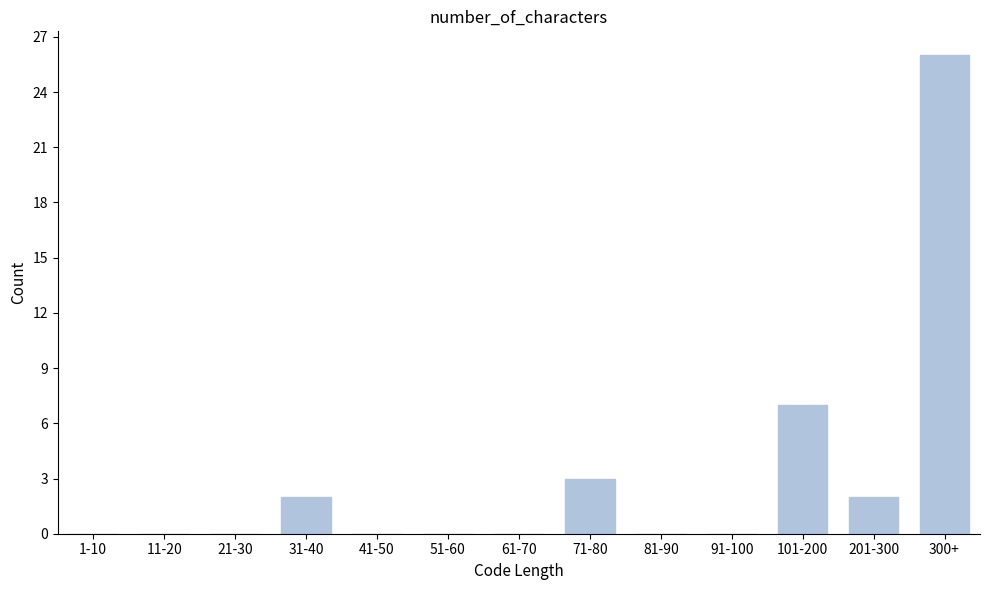

Reading right to left, extract all data points from this chart.

300+=26	201-300=2	101-200=7	91-100=0	81-90=0	71-80=3	61-70=0	51-60=0	41-50=0	31-40=2	21-30=0	11-20=0	1-10=0